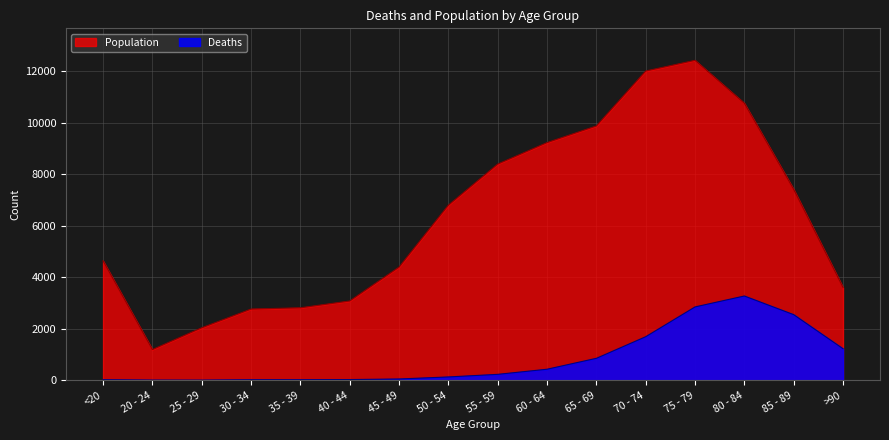

What is the difference between the second highest and second lowest values in the Deaths series?

2844